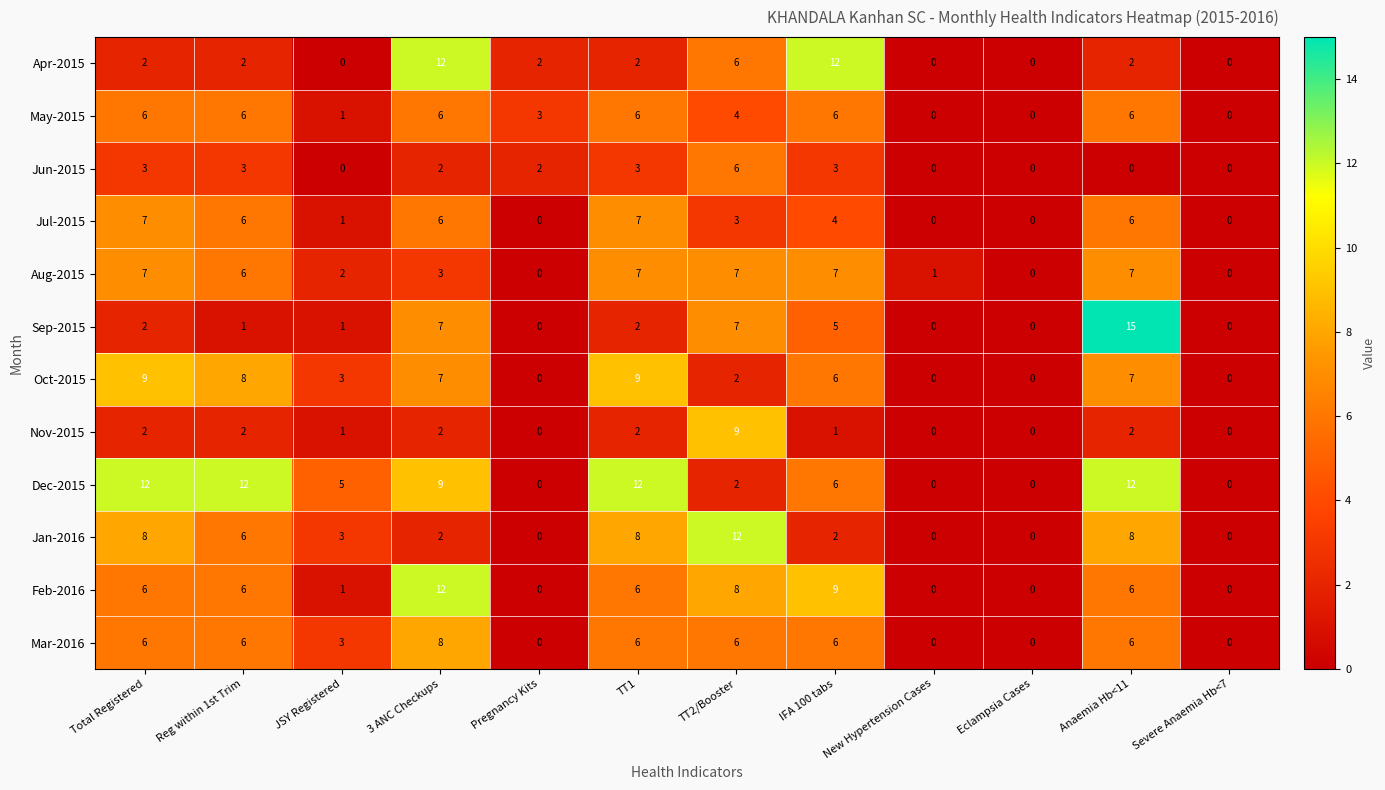

What is the spread (max minus min) of values at TT1?

10